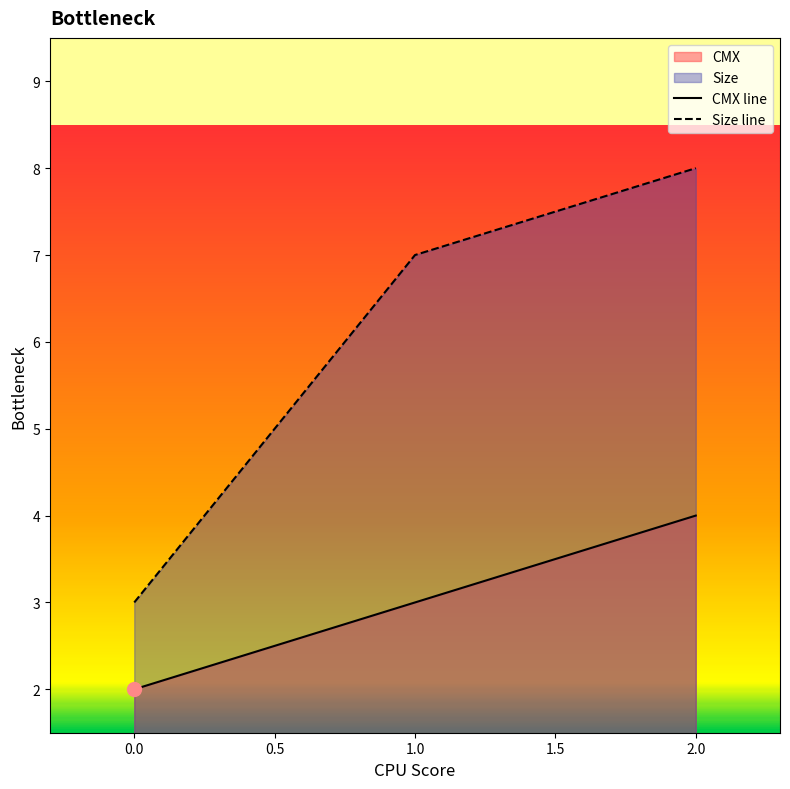

What is the value of the CMX line point at the 3rd from the left?

4